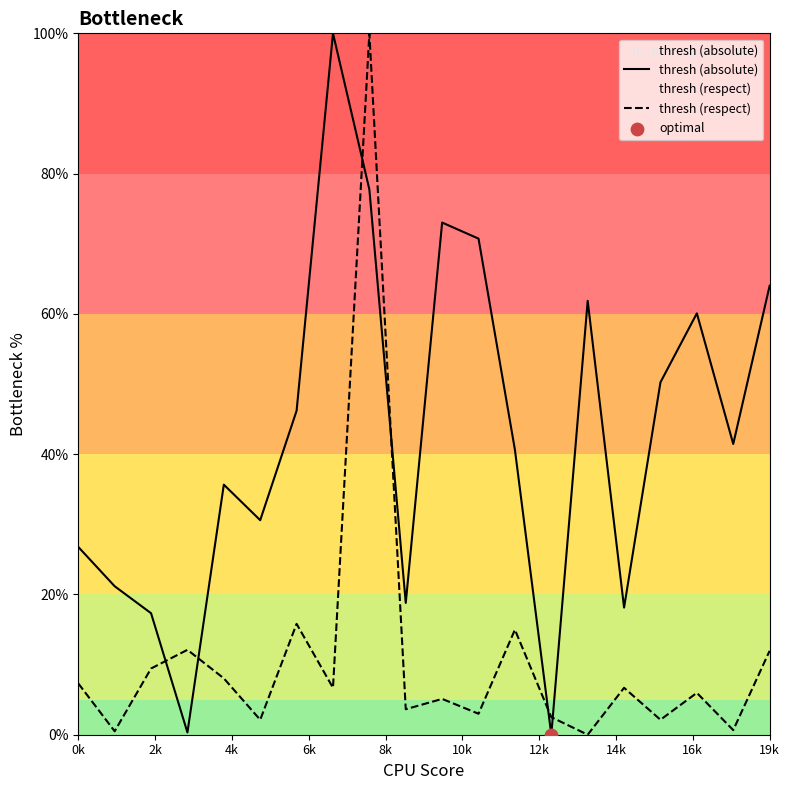

What is the total value across all series at 0k?

34.1